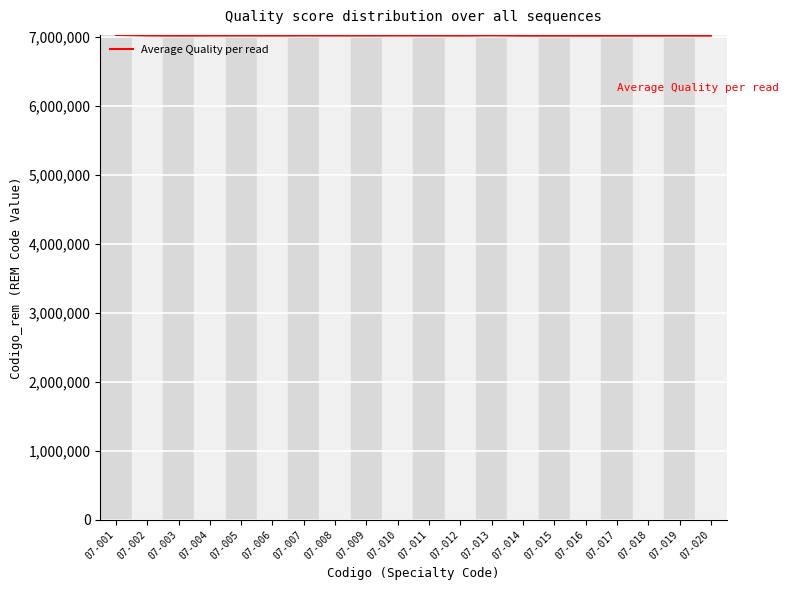

Does the chart display data point markers on the line(s)?

No